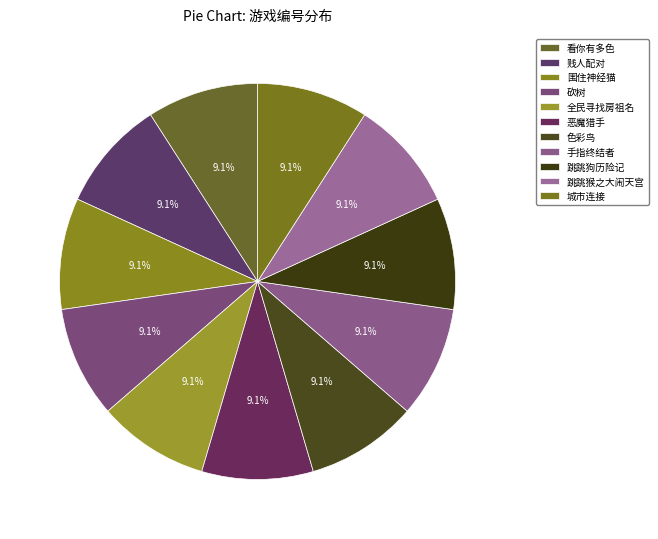

What percentage do 贱人配对 and 围住神经猫 together represent?

18.2%